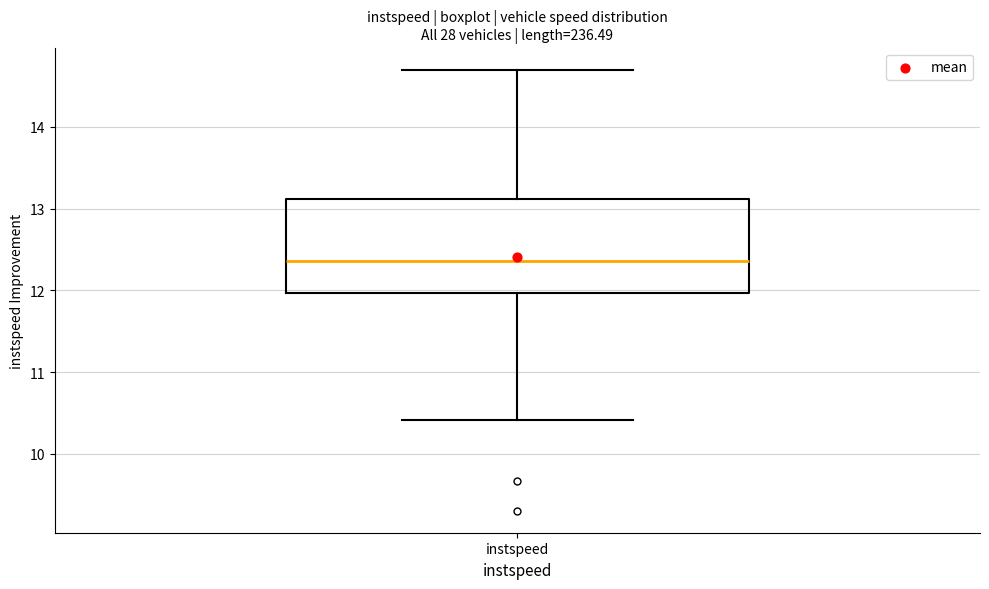

Transcribe this box plot: give where the median line is, the range the box spans, and where the two whiskers end, as read against the y-axis. The values are not printed on the chart, so give them approximately, as read against the axis.

median 12.4, box 12.0 to 13.1, whiskers 10.4 to 14.7